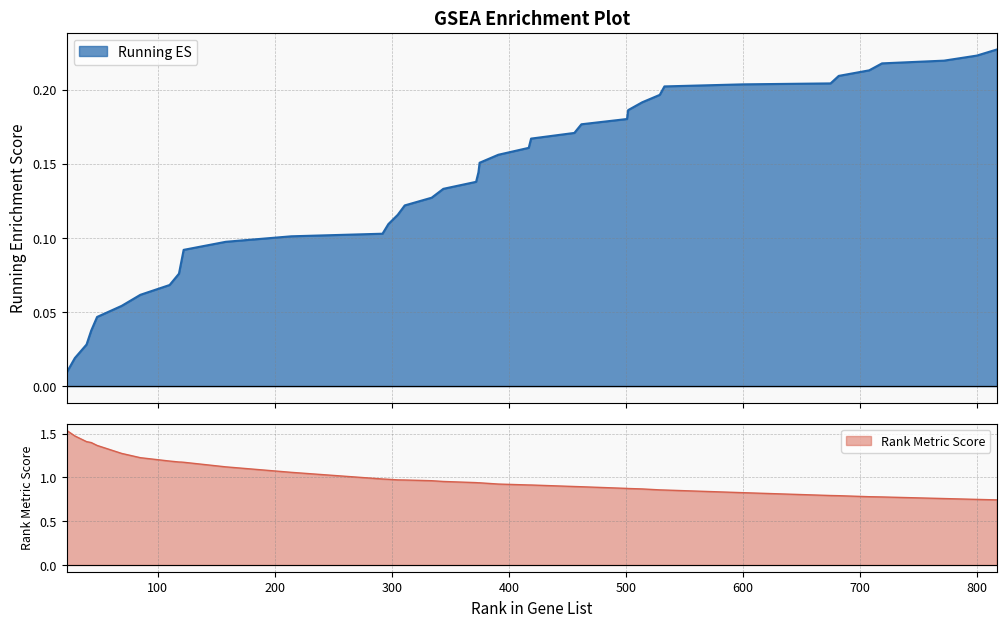

What is the sum of the Rank Metric Score values at 391 and 22?

2.5